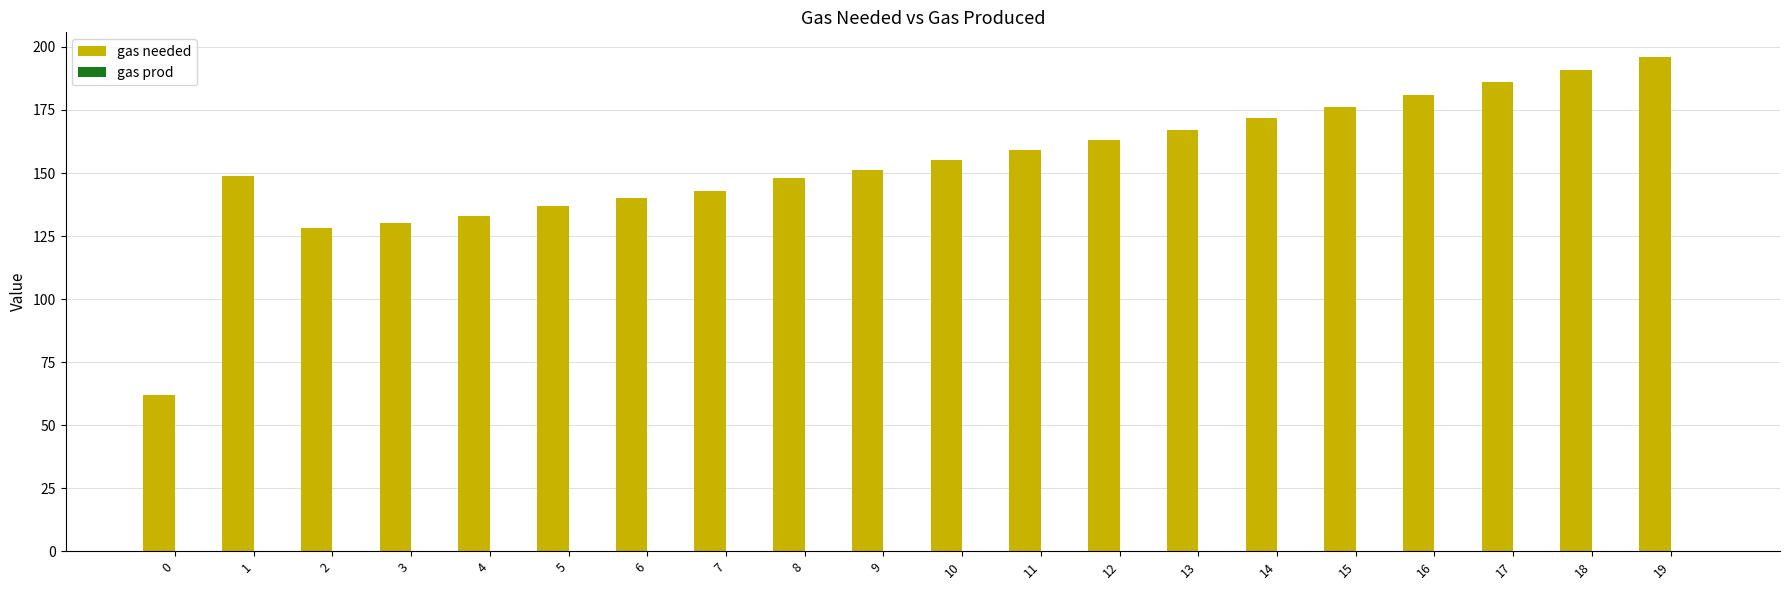

Read the value at 5.

137